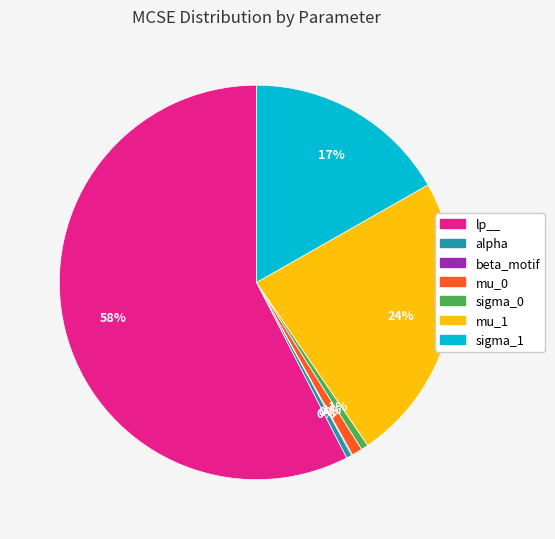

To the nearest percent, what is the average slice percentage?

14%